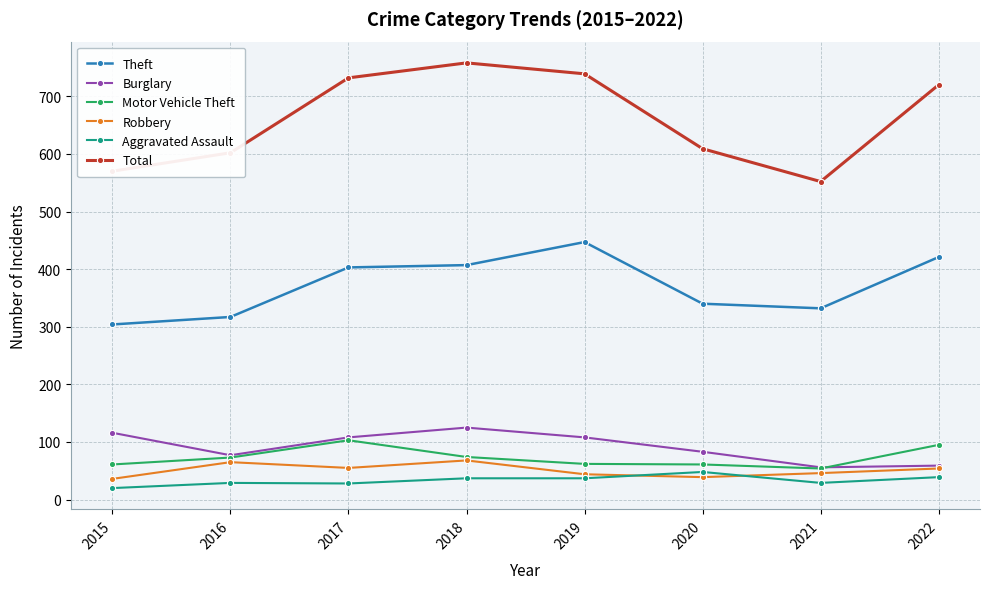

What is the spread (max minus min) of values at 2018?

721